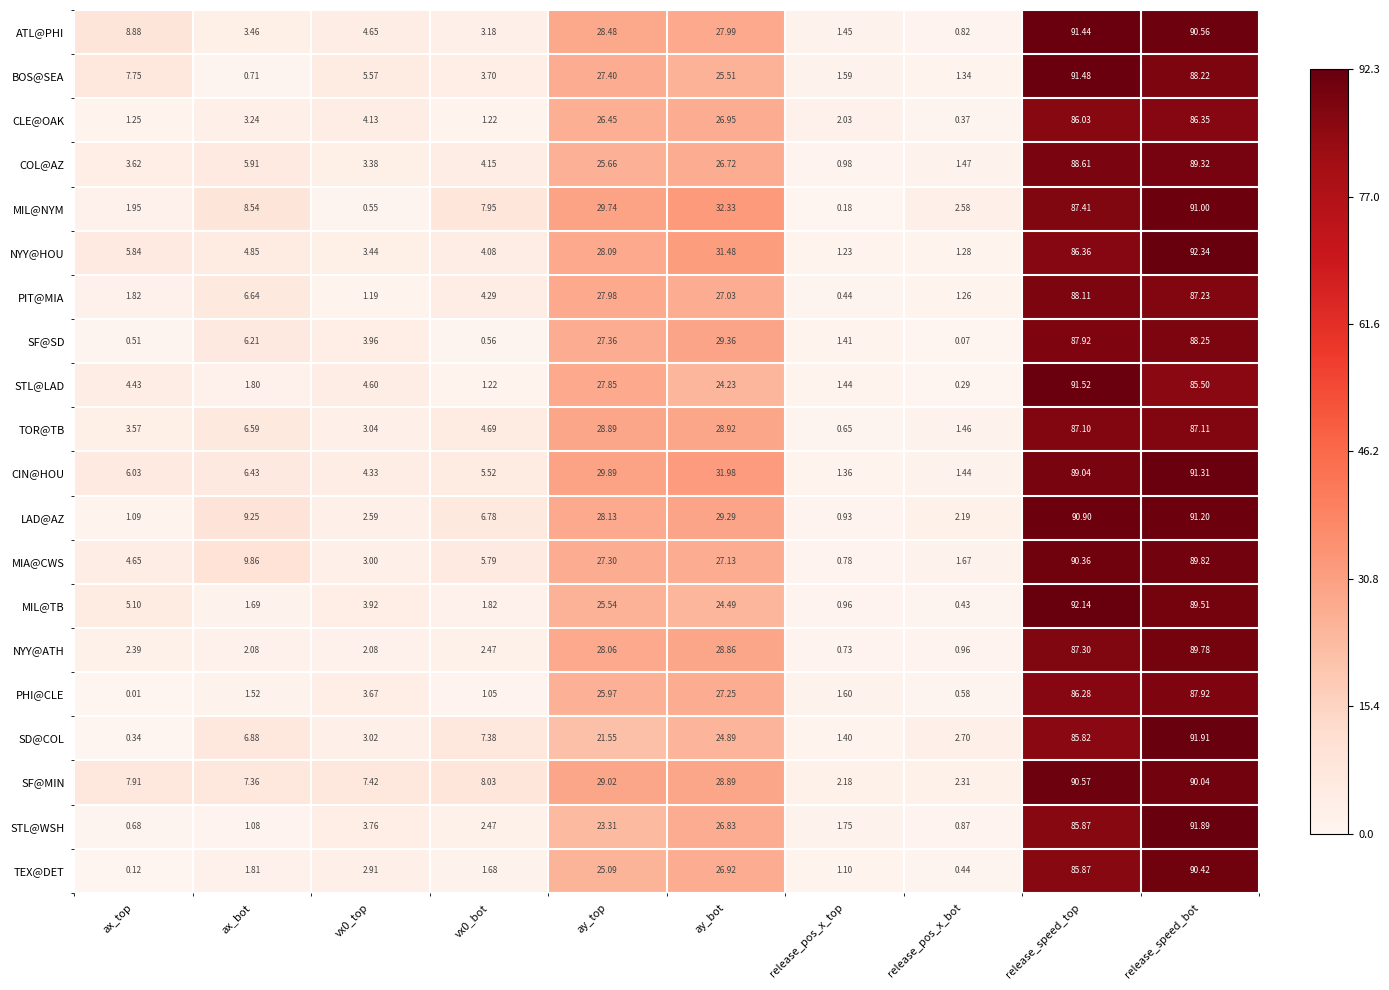

Which series has the largest total across all categories?

SF@MIN